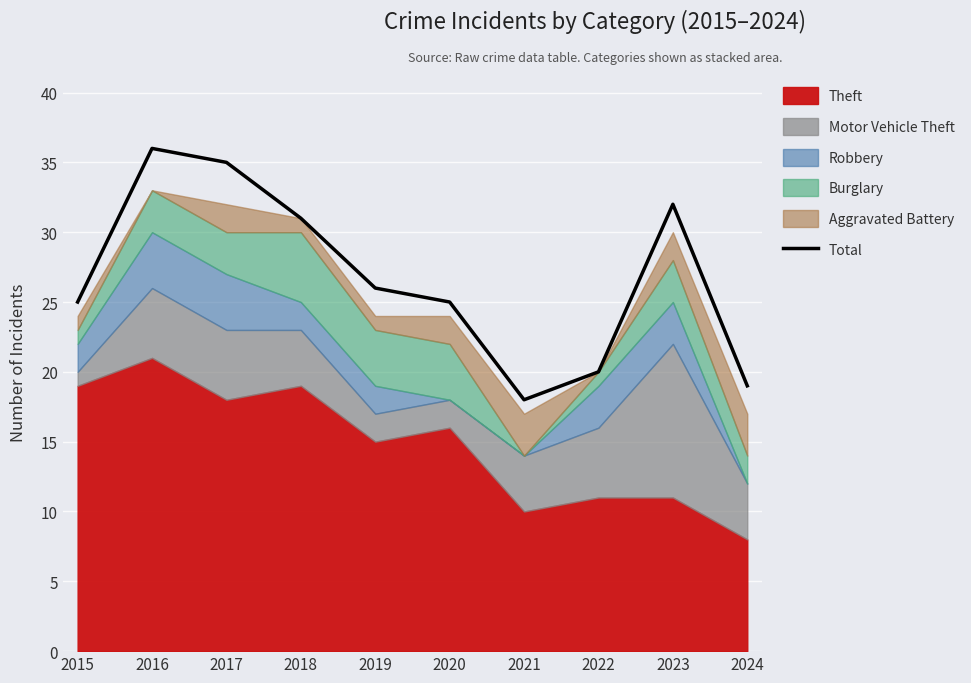

What is the change in value from 2017 to 2022?

-15